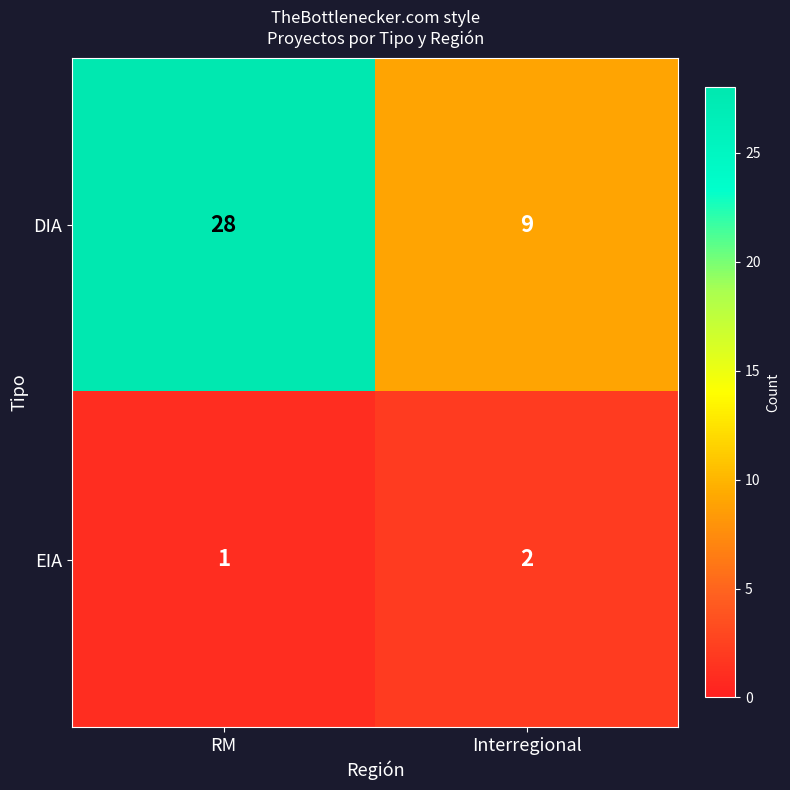

Which series has the largest total across all categories?

DIA